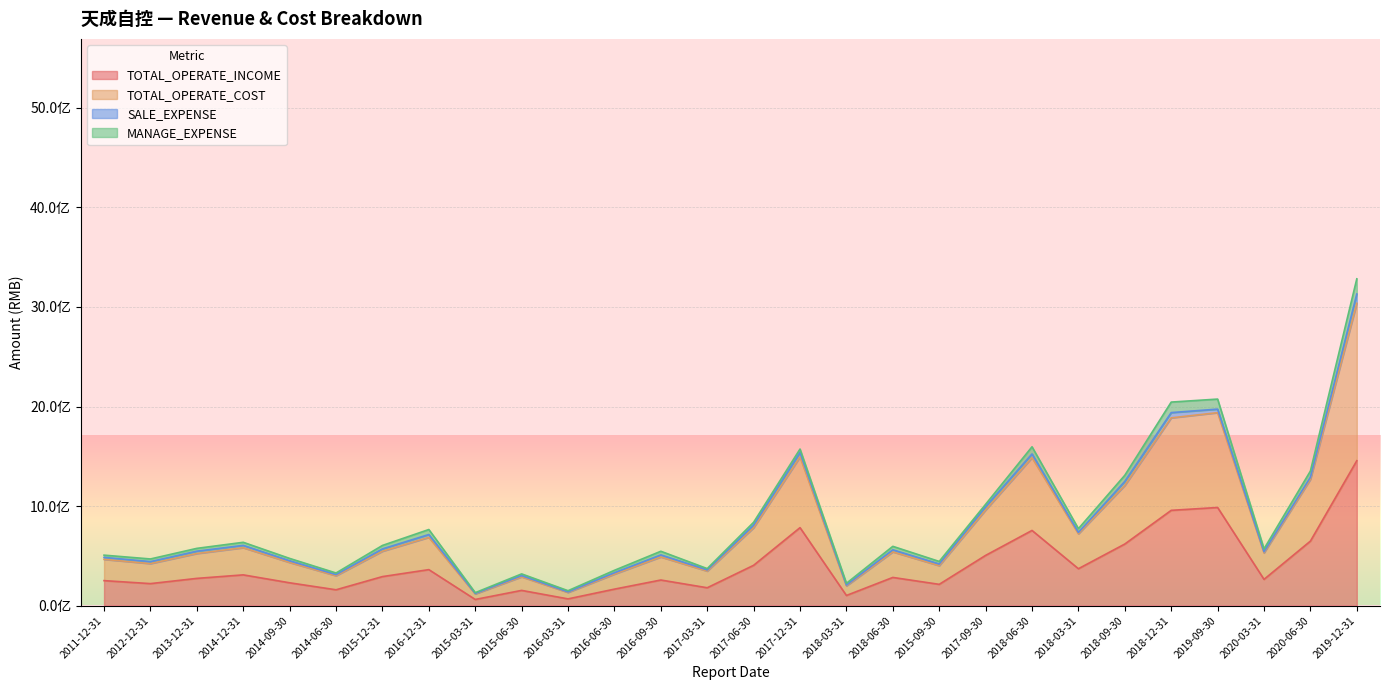

Which category has the highest value in the TOTAL_OPERATE_COST series?

2019-12-31